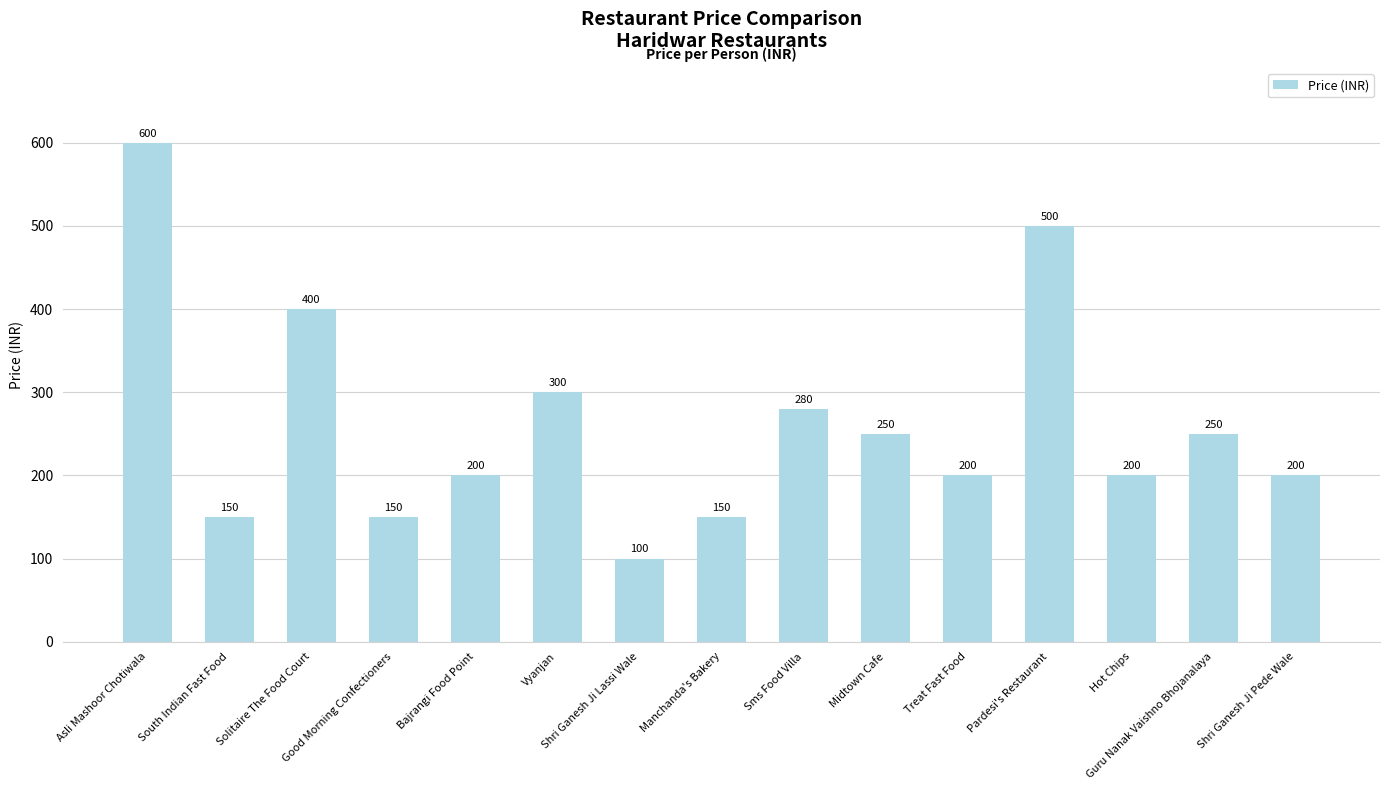

Reading right to left, extract all data points from this chart.

200	250	200	500	200	250	280	150	100	300	200	150	400	150	600